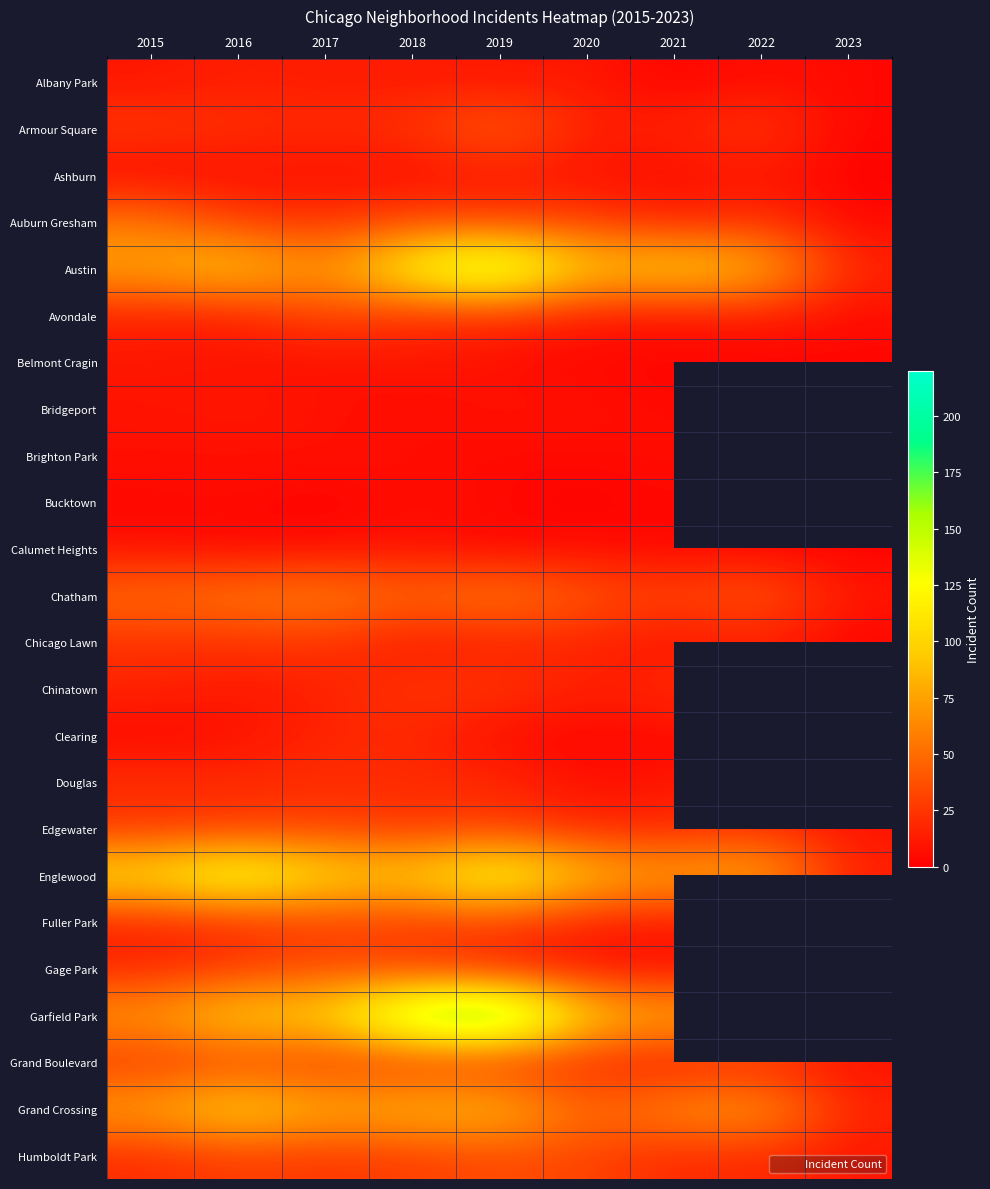

Which has a higher value, 2021 or 2015?

2015